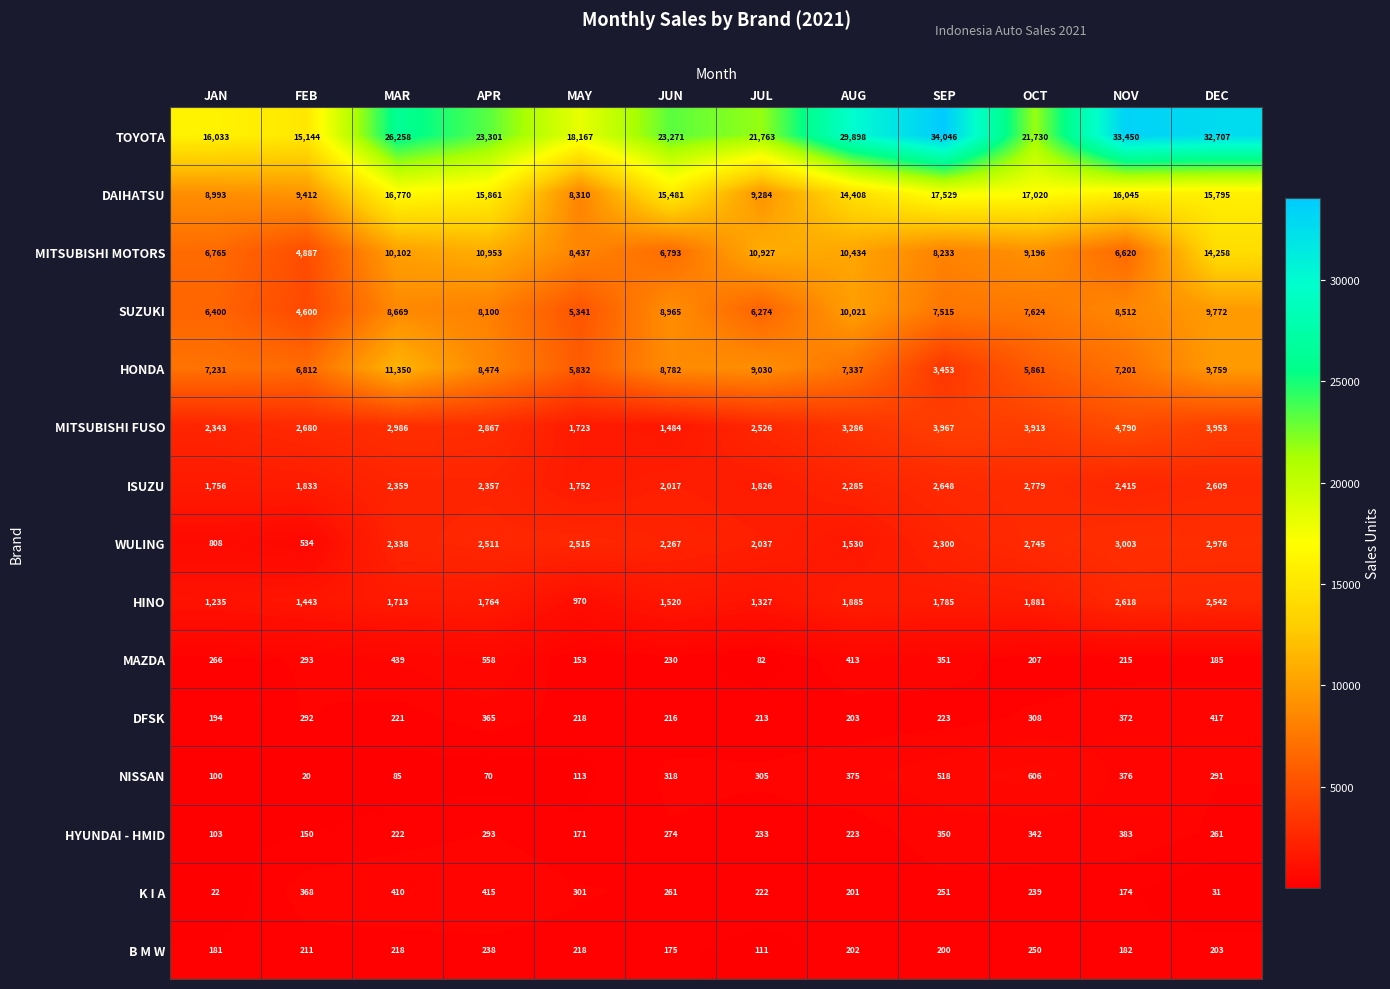

How many categories are shown in the chart?

12